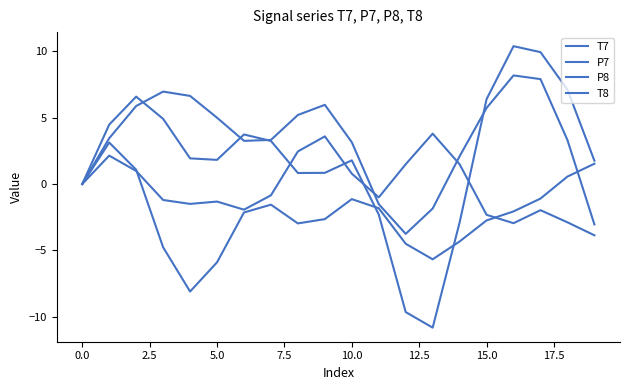

List the series in order of their peak value, lowest first.

T8, P8, P7, T7